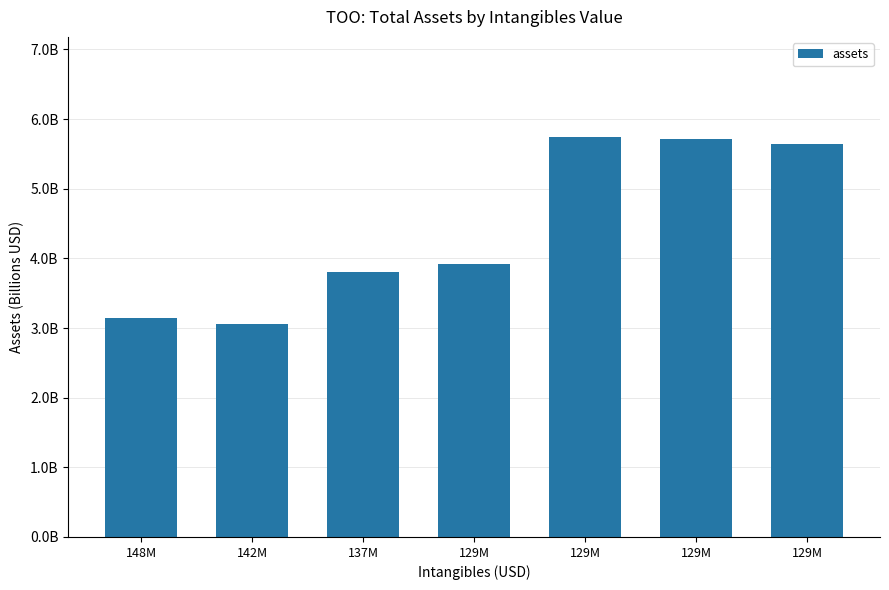

What is the change in value from 142M to 129M?

+2.7